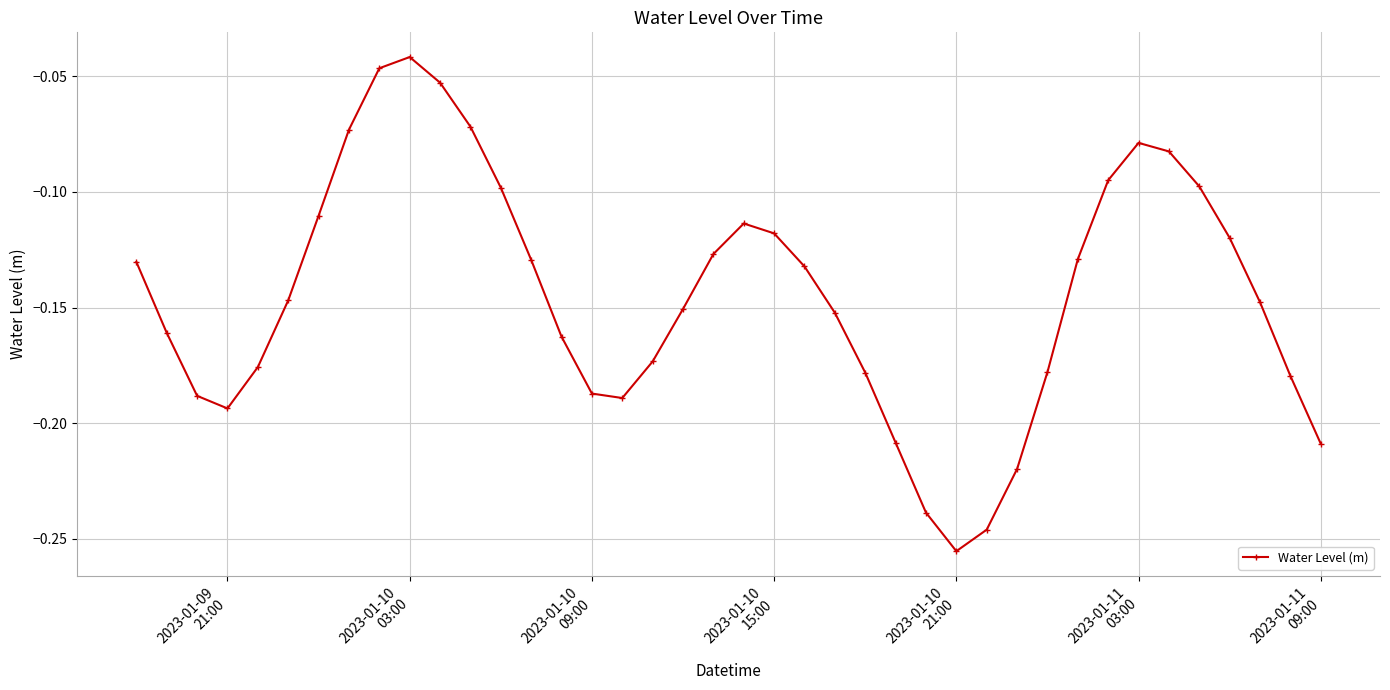

What is the sum of all values?

-5.8